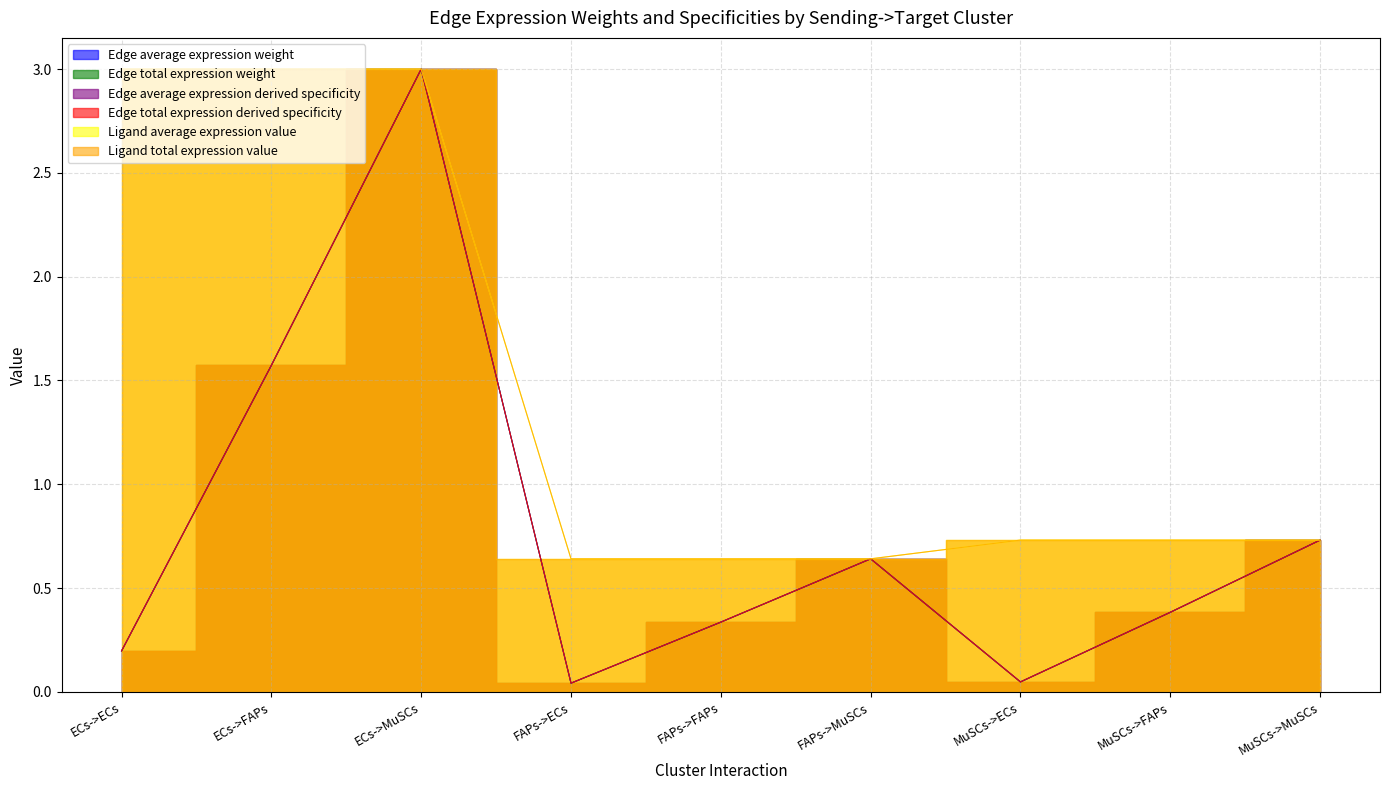

What is the average value of the Edge total expression derived specificity series?

0.8